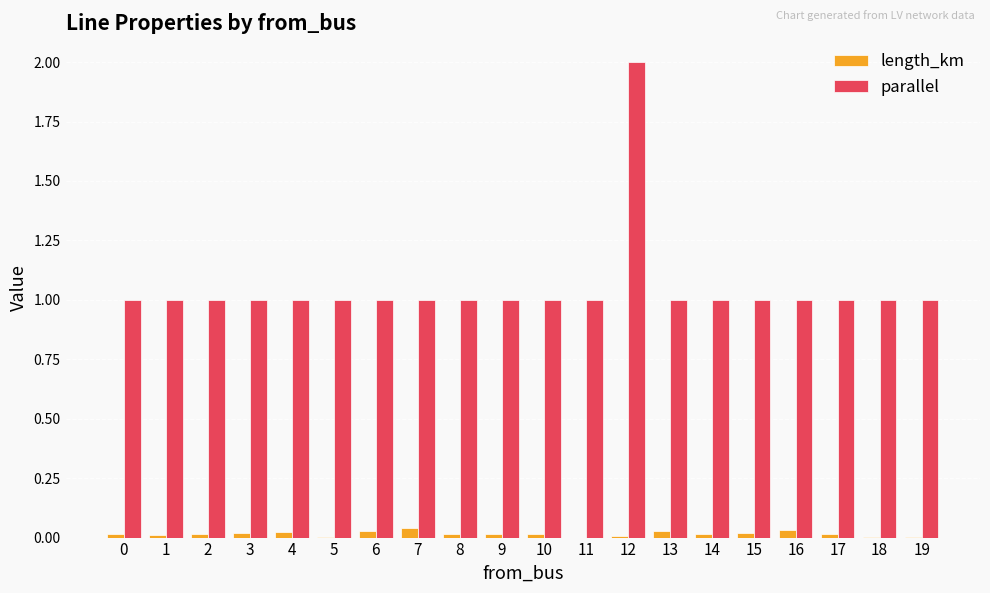

Which category has the highest value in the parallel series?

12